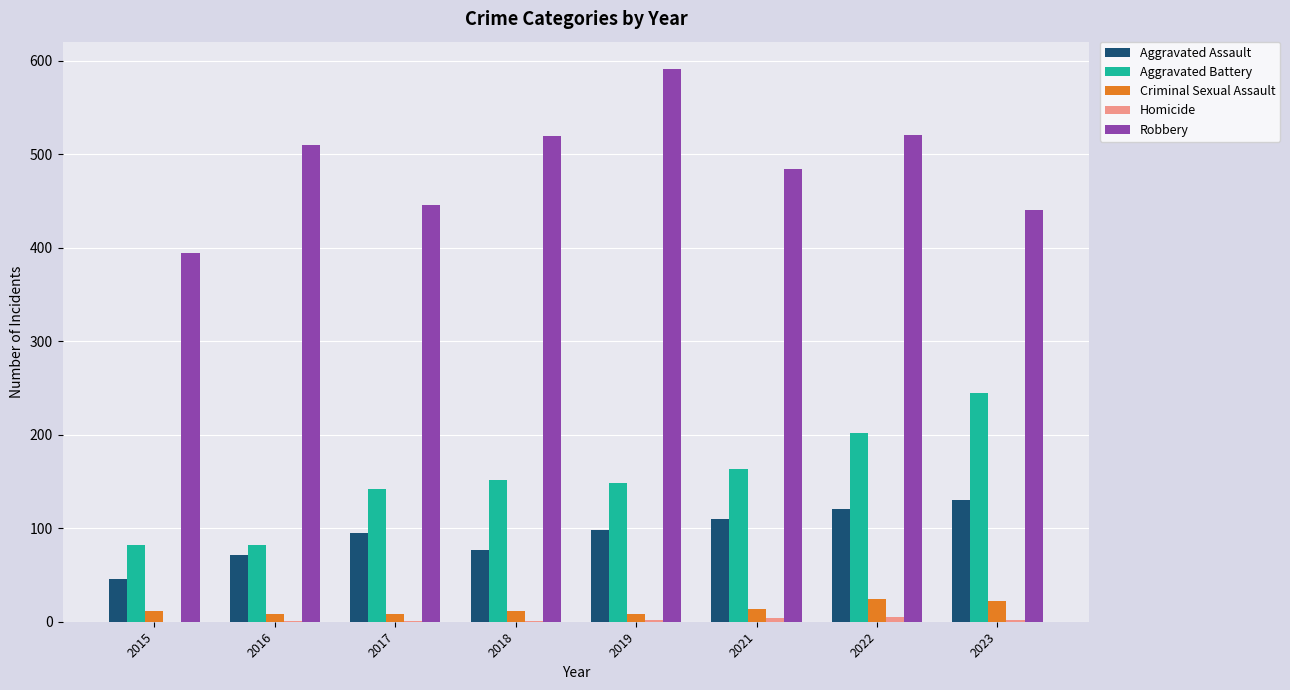

Count the number of data series in this chart.

5